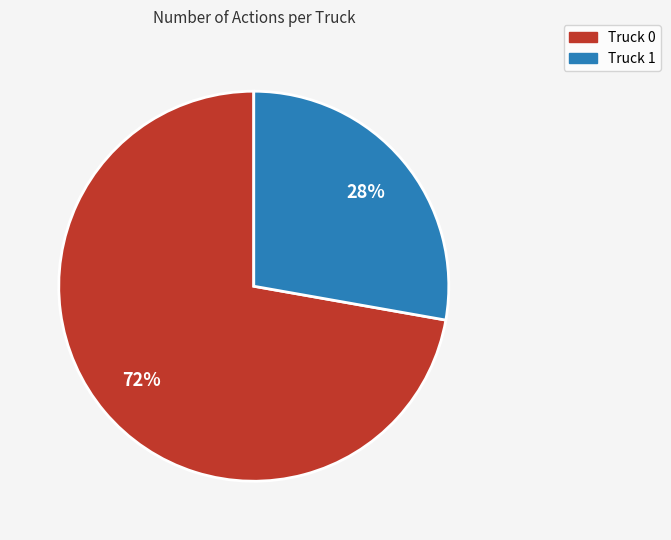

Which slice is the smallest?

Truck 1